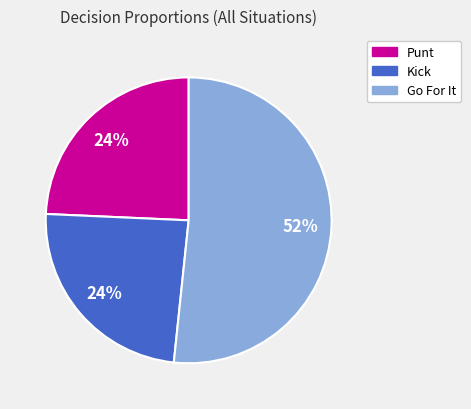

Is there any slice that represents more than half of the pie?

Yes